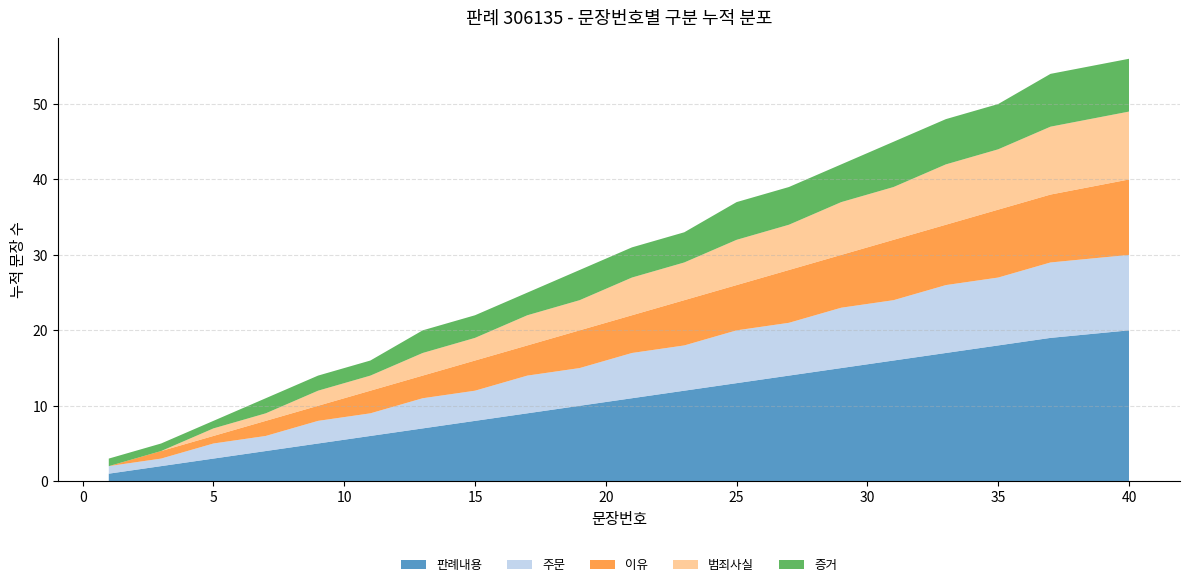

Reading left to right, extract all data points from this chart.

판례내용: 1	2	3	4	5	6	7	8	9	10	11	12	13	14	15	16	17	18	19	20
주문: 1	1	2	2	3	3	4	4	5	5	6	6	7	7	8	8	9	9	10	10
이유: 0	1	1	2	2	3	3	4	4	5	5	6	6	7	7	8	8	9	9	10
범죄사실: 0	0	1	1	2	2	3	3	4	4	5	5	6	6	7	7	8	8	9	9
증거: 1	1	1	2	2	2	3	3	3	4	4	4	5	5	5	6	6	6	7	7